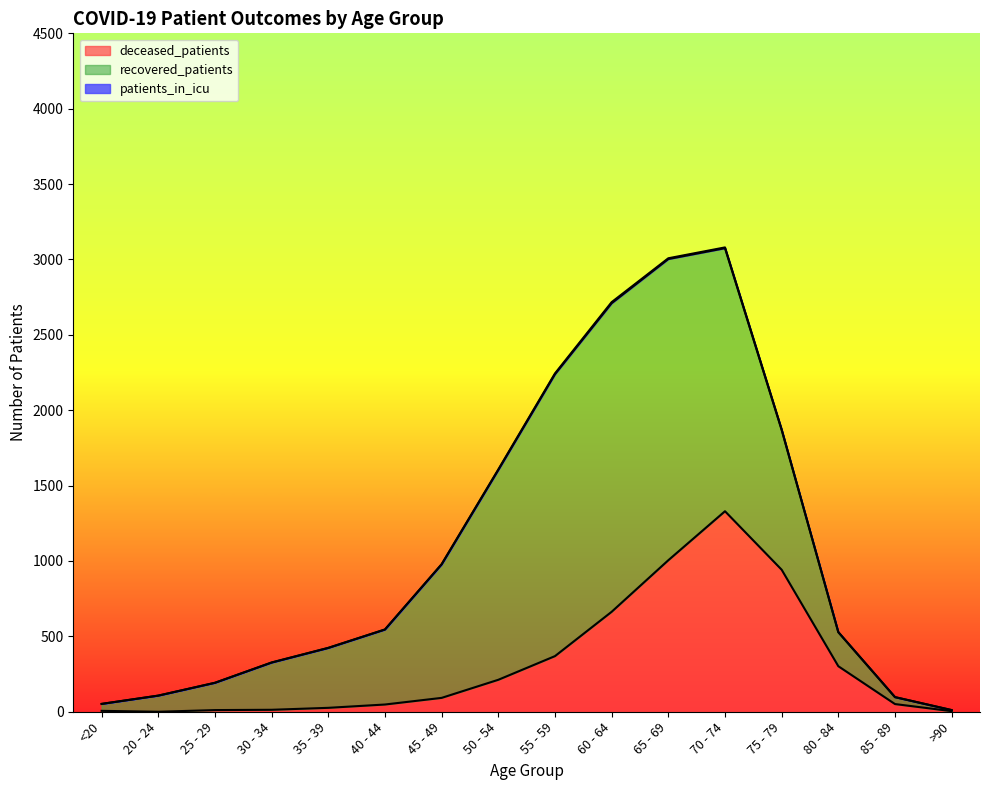

How many intersections are there between deceased_patients and recovered_patients?

2